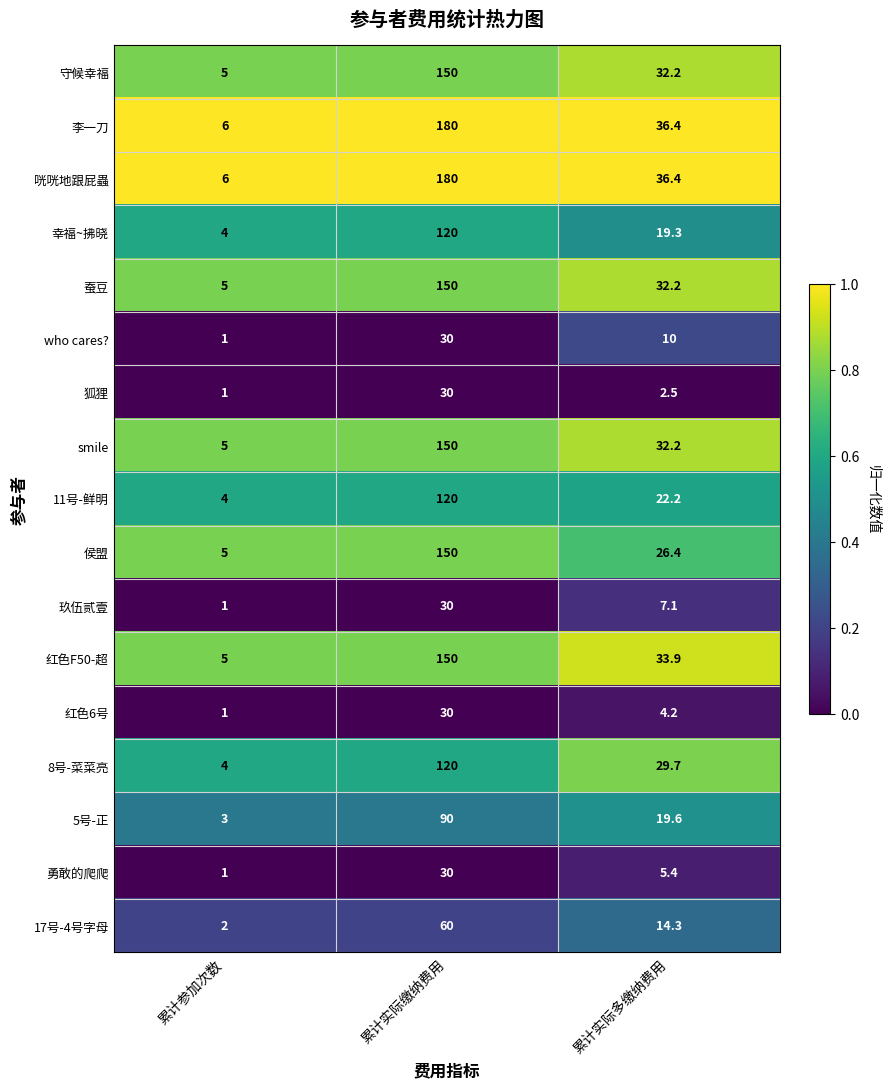

List the labels in order of 李一刀 value, largest first.

累计实际缴纳费用, 累计实际多缴纳费用, 累计参加次数